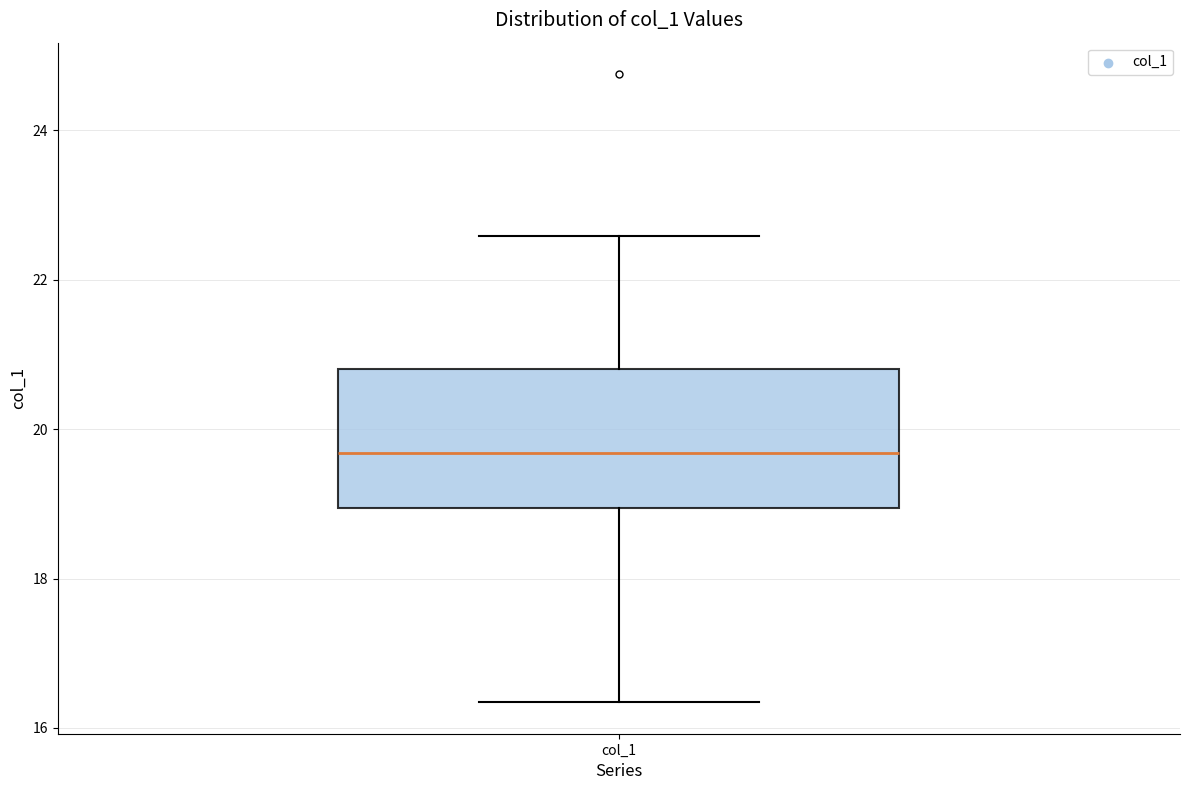

Transcribe this box plot: give where the median line is, the range the box spans, and where the two whiskers end, as read against the y-axis. The values are not printed on the chart, so give them approximately, as read against the axis.

median 19.6, box 19.0 to 20.8, whiskers 16.4 to 22.6